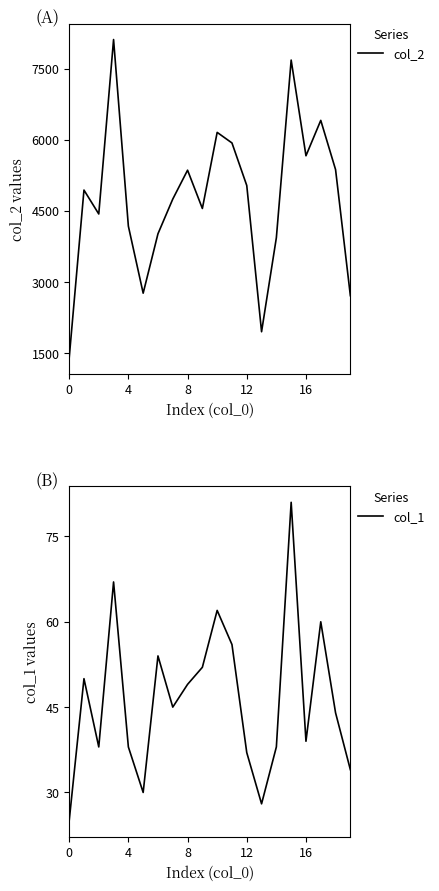

What is the sum of all col_2 values?

95407